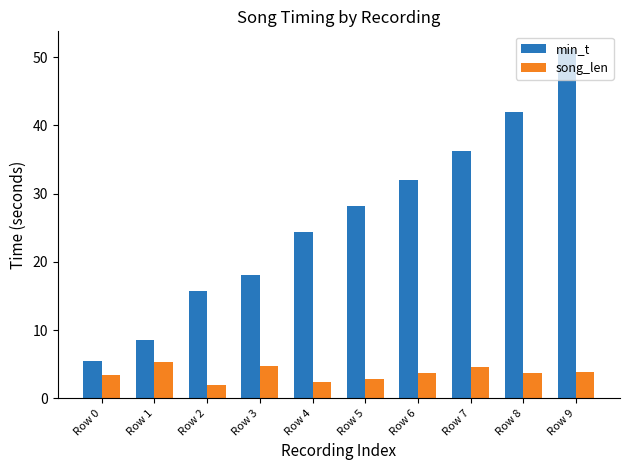

At which label does min_t reach its peak?

Row 9